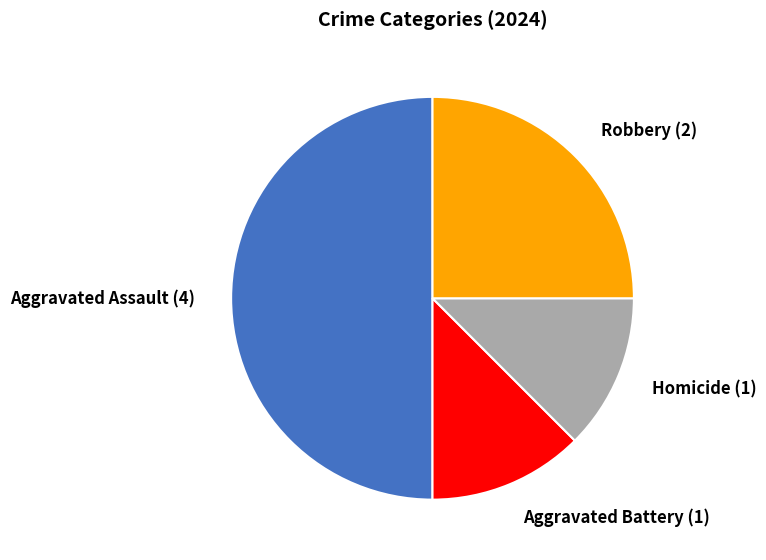

What is the ratio of the value at Robbery to the value at Homicide?

2.0